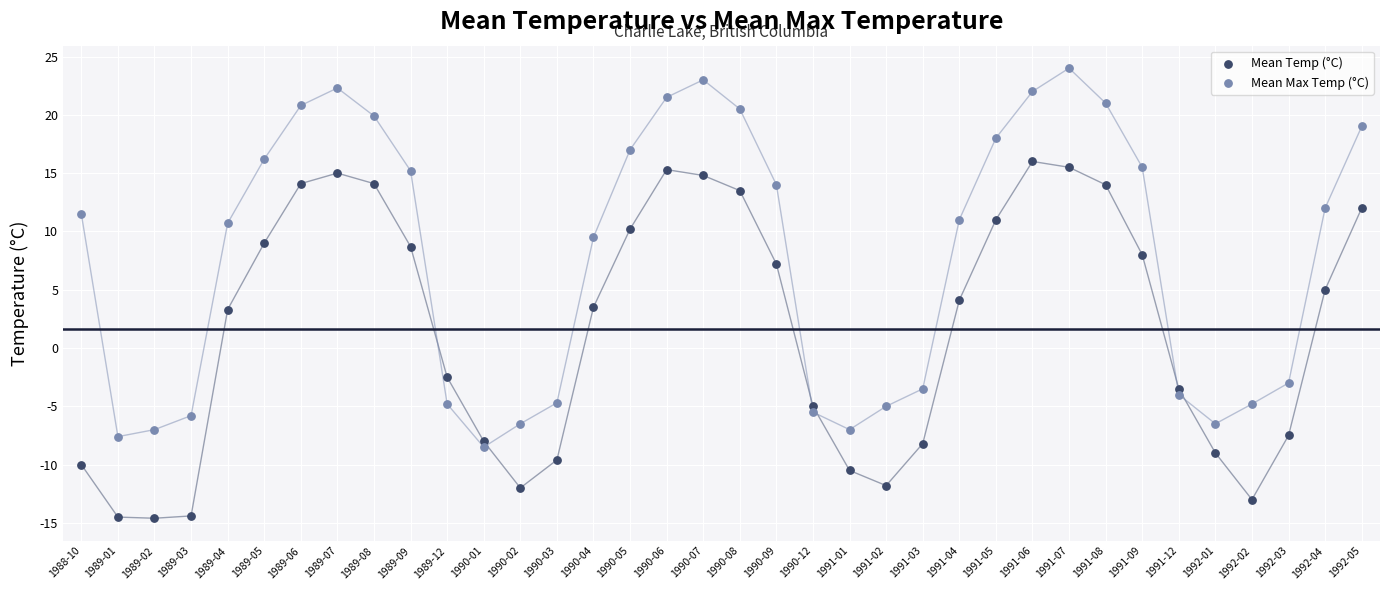

Across all data points, what is the range of Y values (max minus min)?

38.6